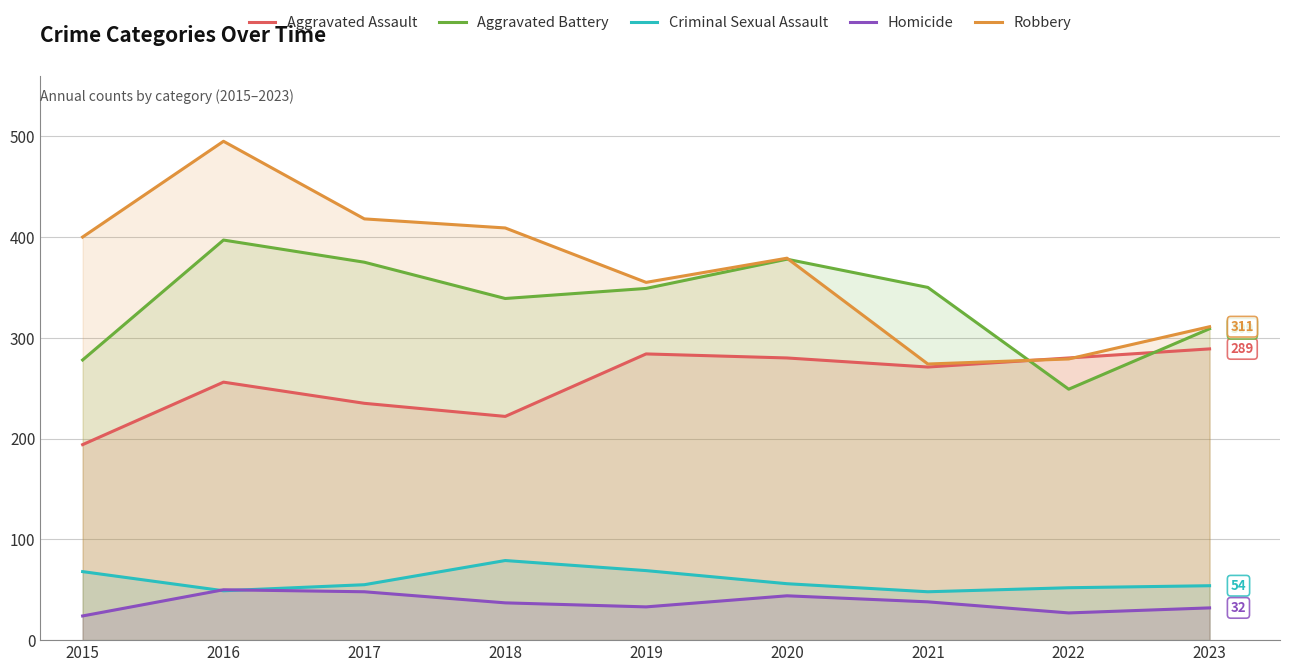

How many interior local valleys does the Aggravated Assault series have?

2